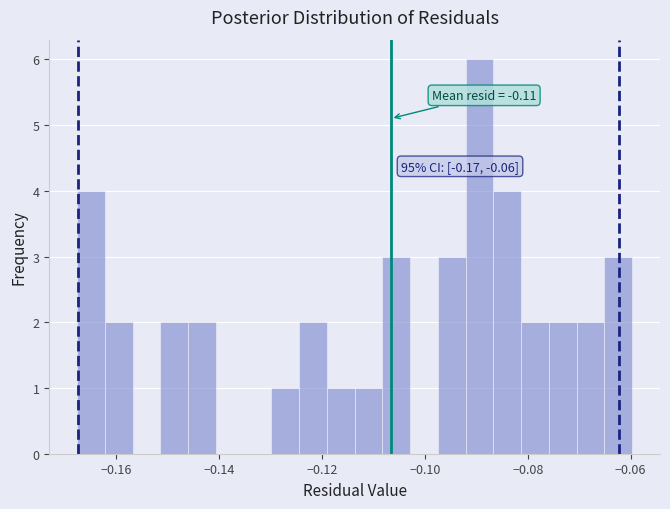

Read against the x-axis, roughly where is the centre of the tallest bar?

-0.090